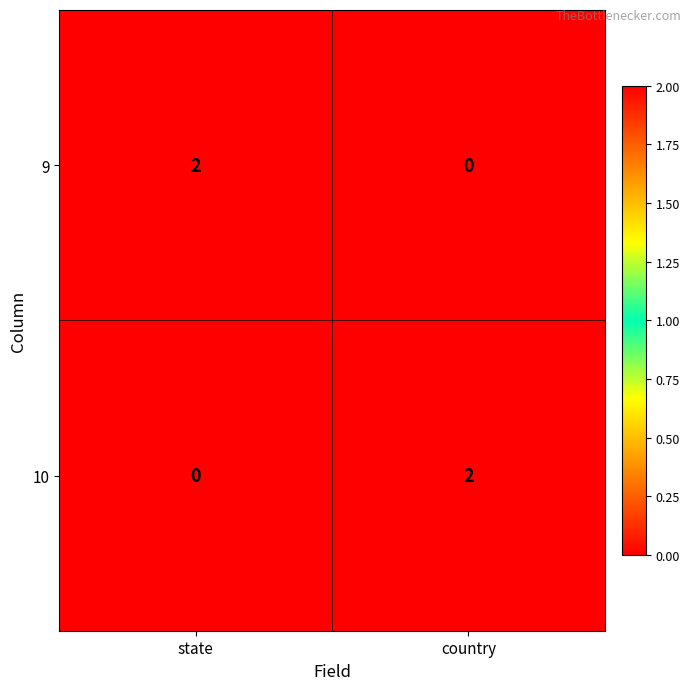

What is the spread (max minus min) of values at state?

2